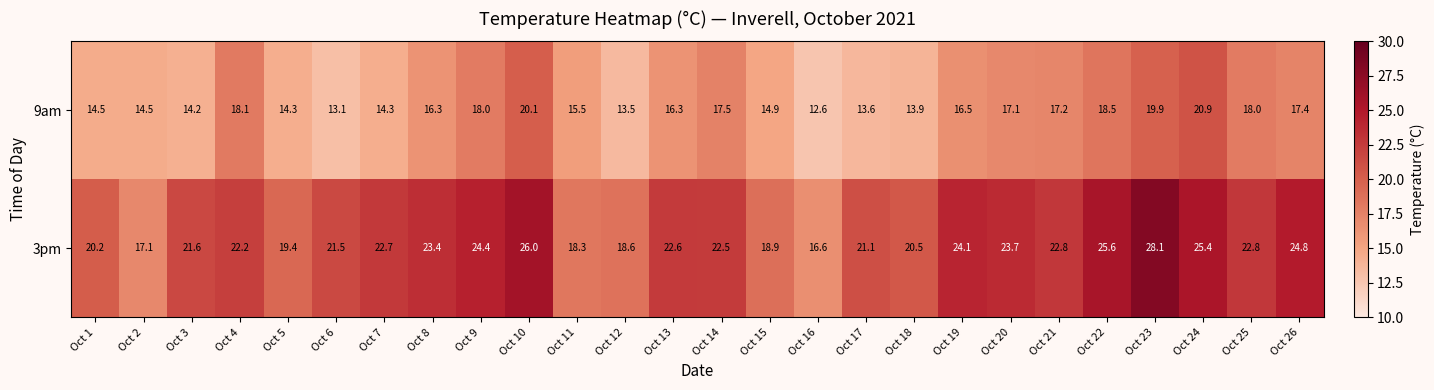

At which category is the sum across all series the highest?

Oct 23